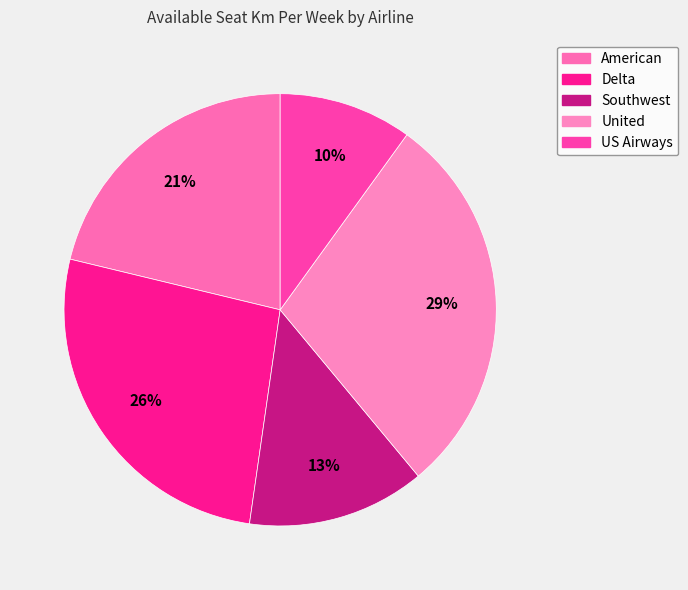

Combined, do American and US Airways account for over 50%?

No